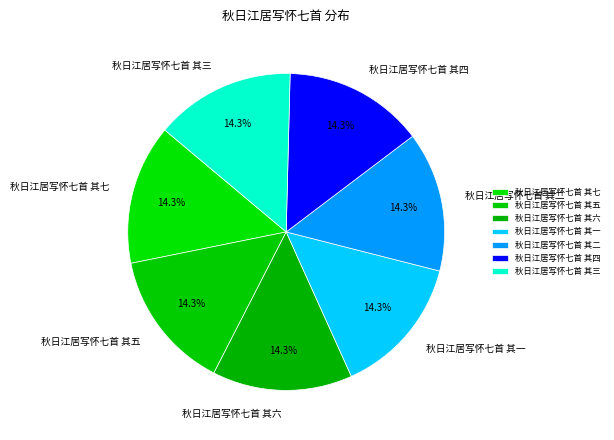

What is the ratio of the value at 秋日江居写怀七首 其七 to the value at 秋日江居写怀七首 其三?

1.0